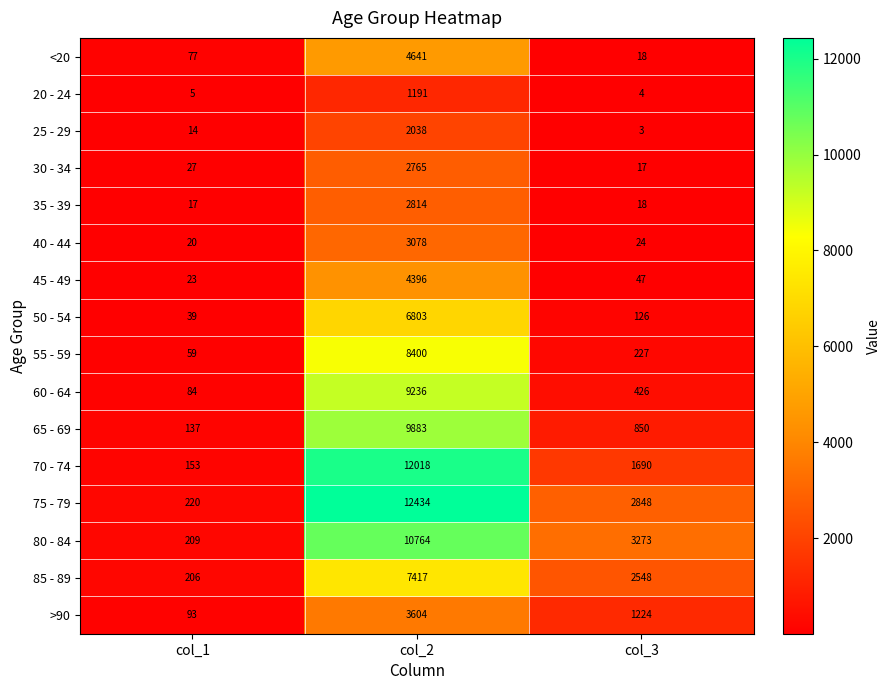

The value of 85 - 89 at col_1 is 129. True or false?

False